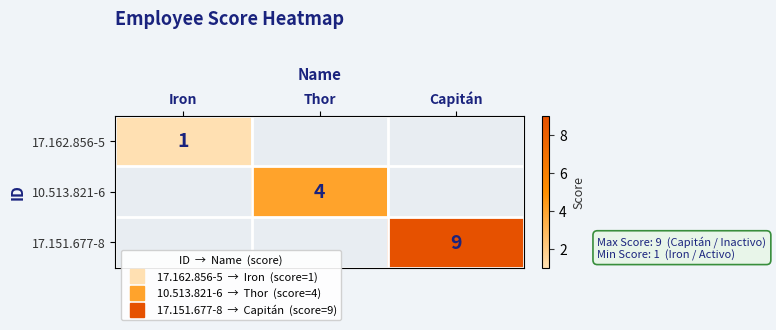

Where is 17.162.856-5 nearest to the value 1?

Iron